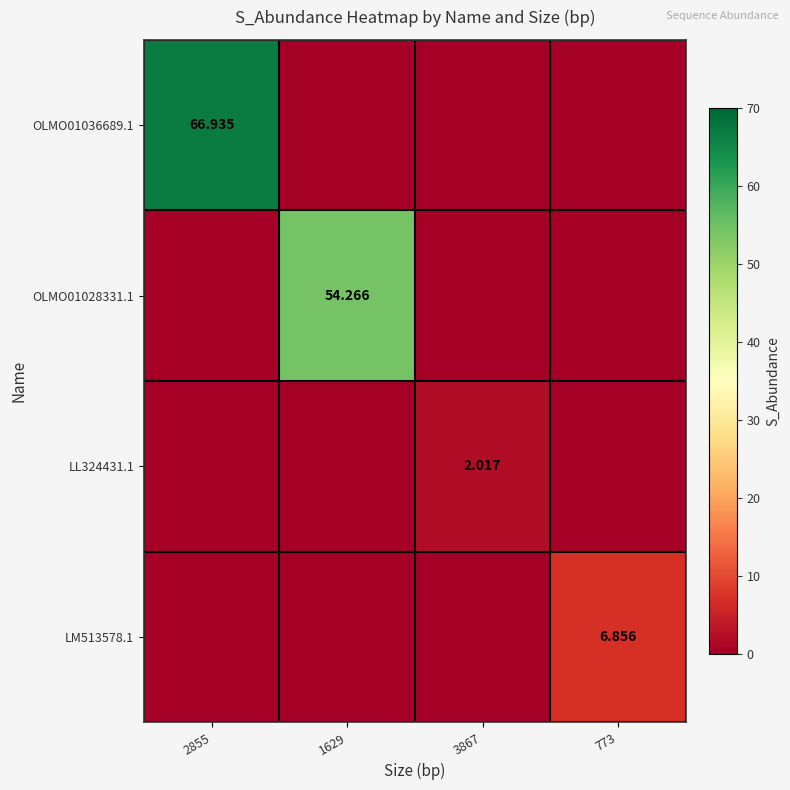

At which category does the chart reach its peak across all series?

2855